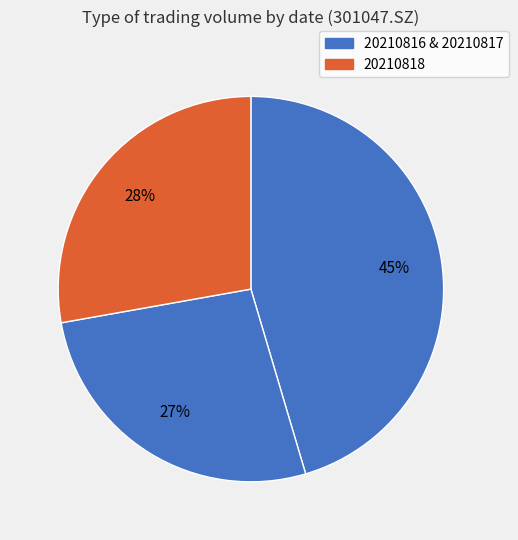

Is there a majority slice in this chart?

No